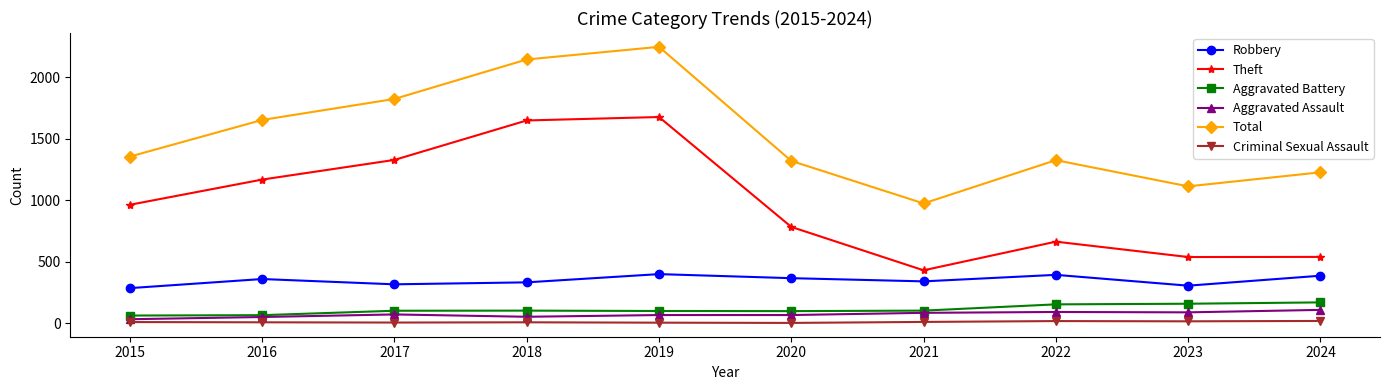

Between 2015 and 2018, which series saw the biggest shift?

Total